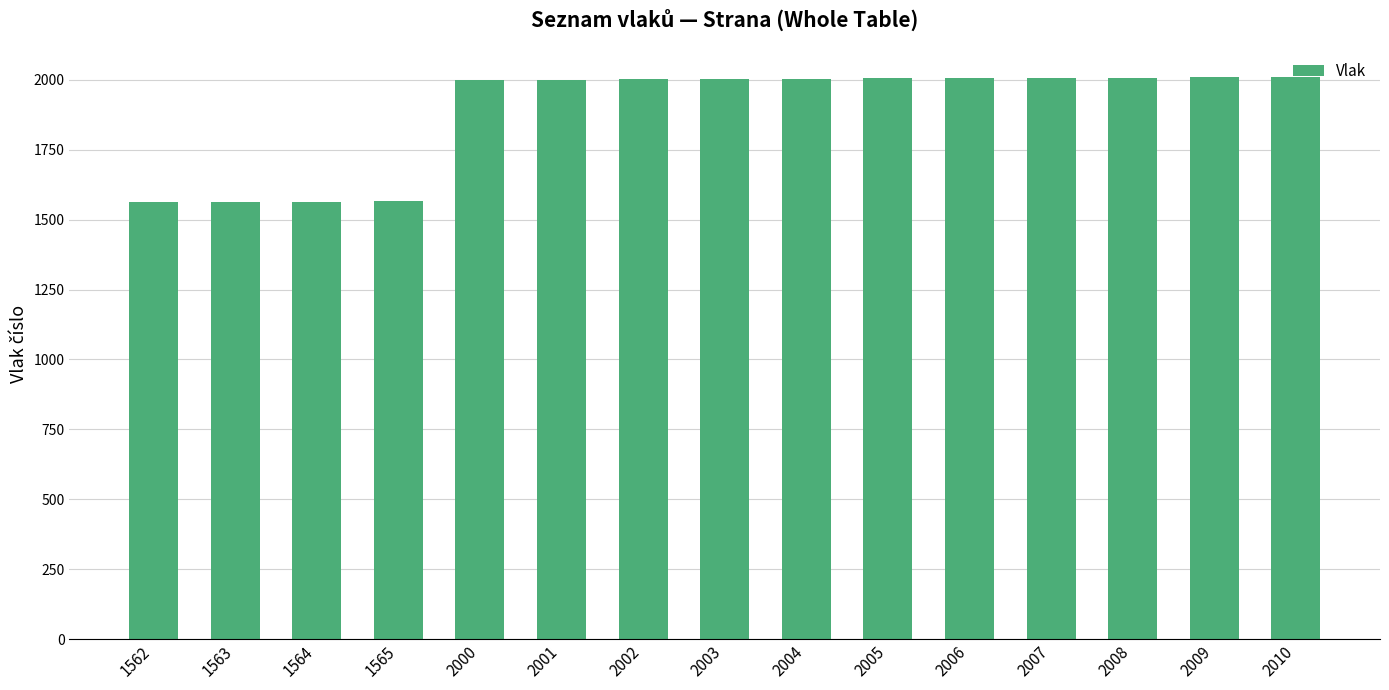

Is it true that the value at 2009 is 876?

False